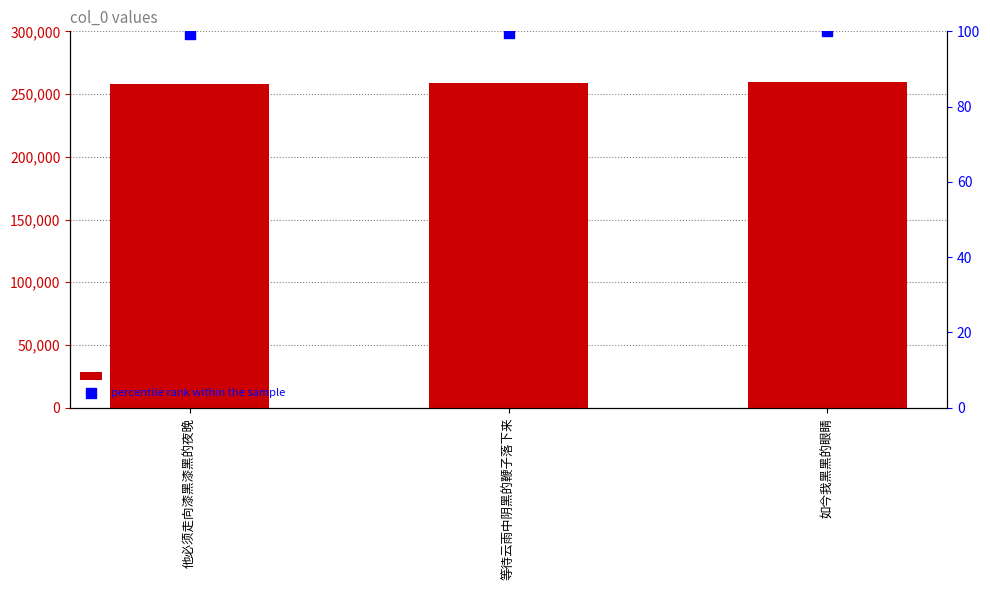

What are all the series names shown in the legend?

col_0, percentile rank within the sample